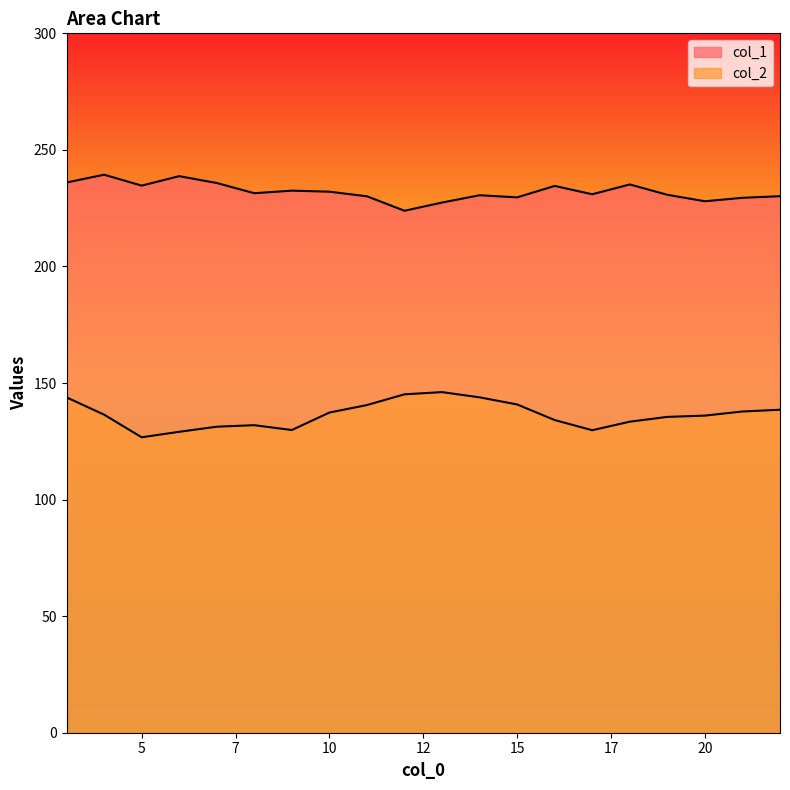

What is the value of the col_1 point at the 1st from the left?

236.0